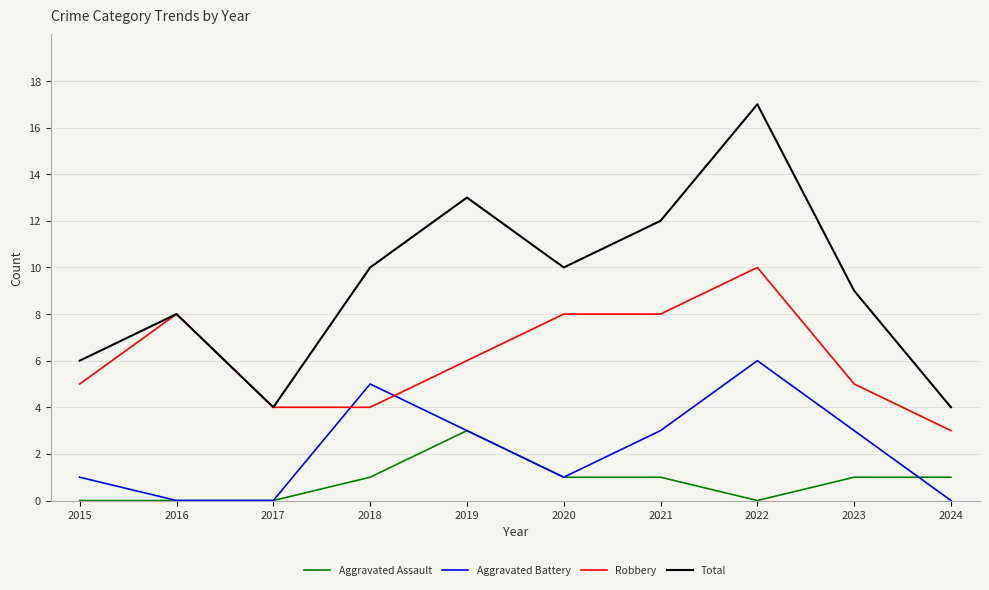

The Aggravated Assault series shows 1 at 2018. True or false?

True